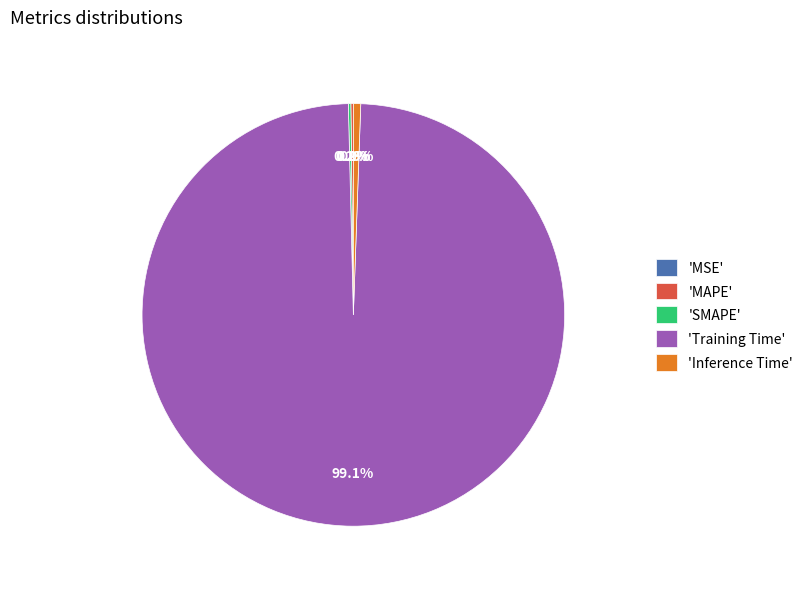

What is the total percentage of 'Inference Time' and 'Training Time'?

99.6%